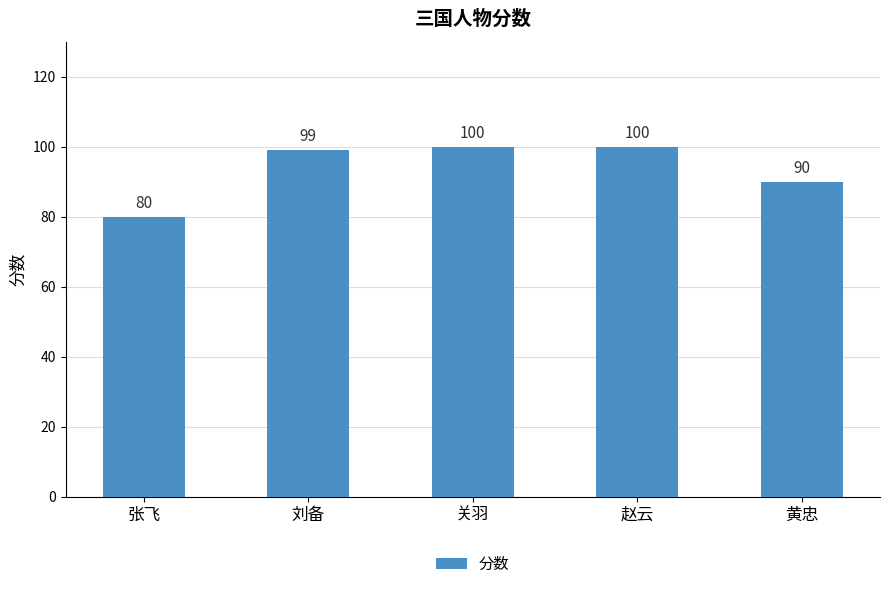

What is the sum of all values?

469